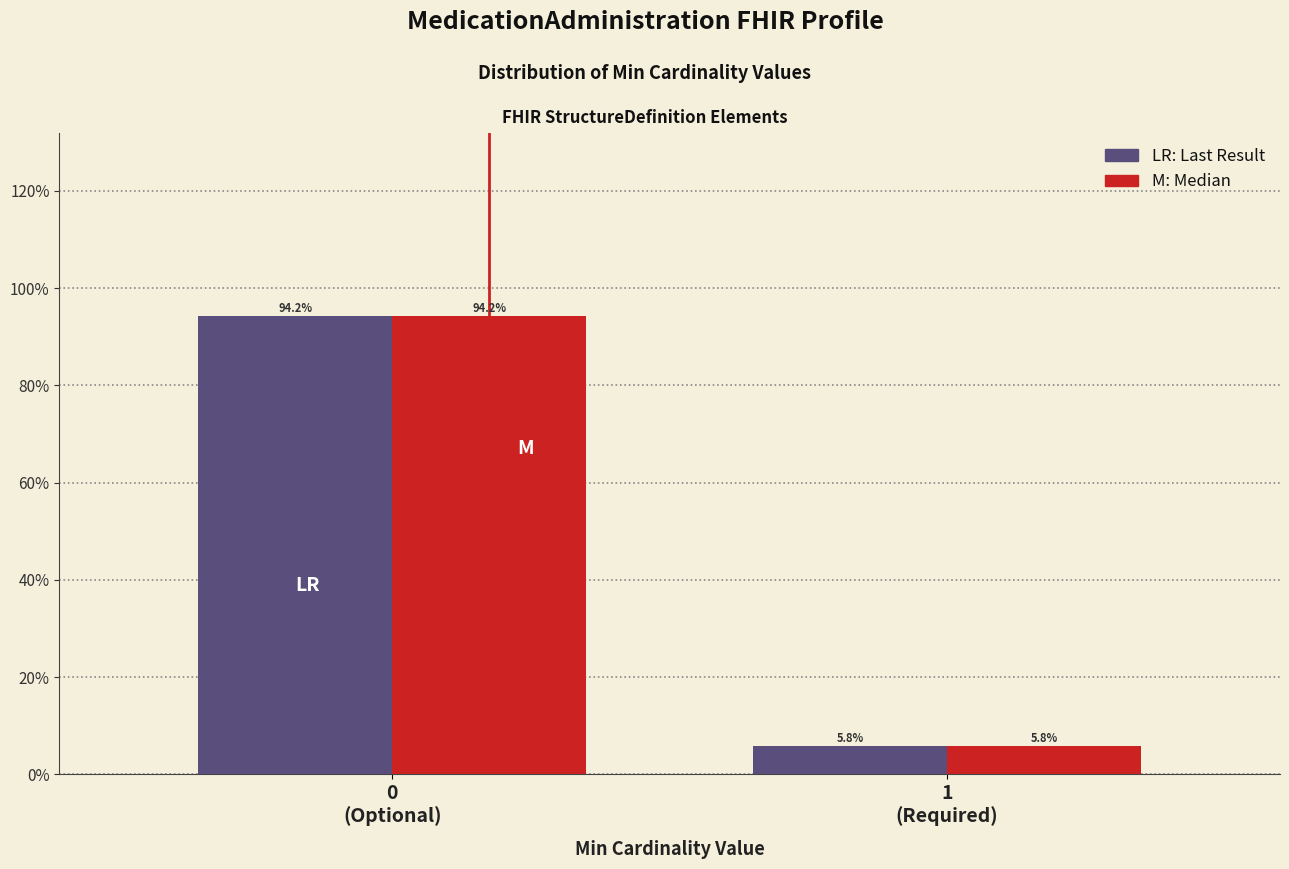

Does the chart contain stacked bars?

No